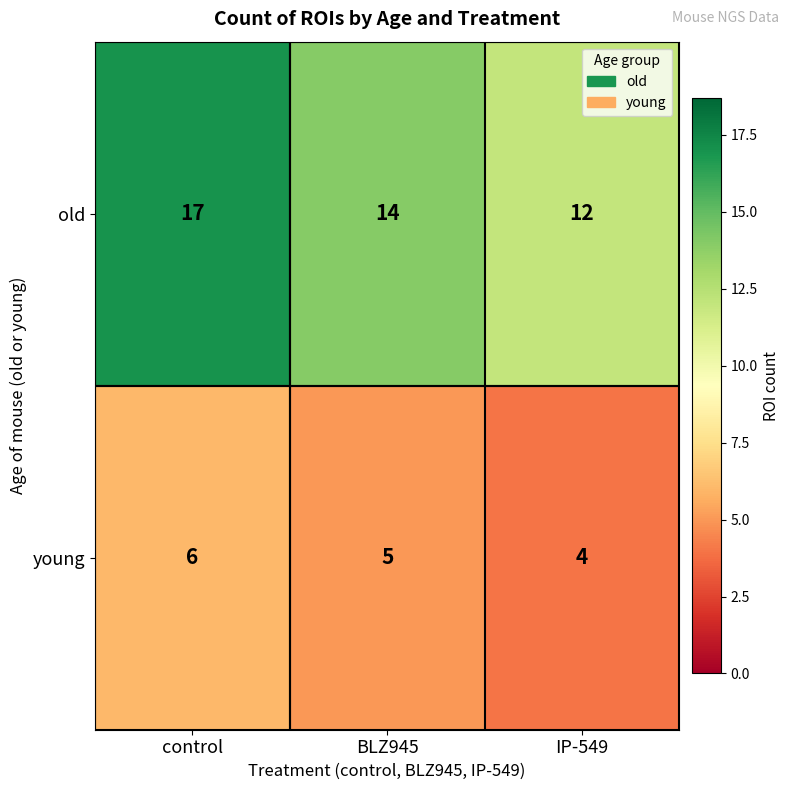

Rank the series at BLZ945 from highest to lowest value.

old, young